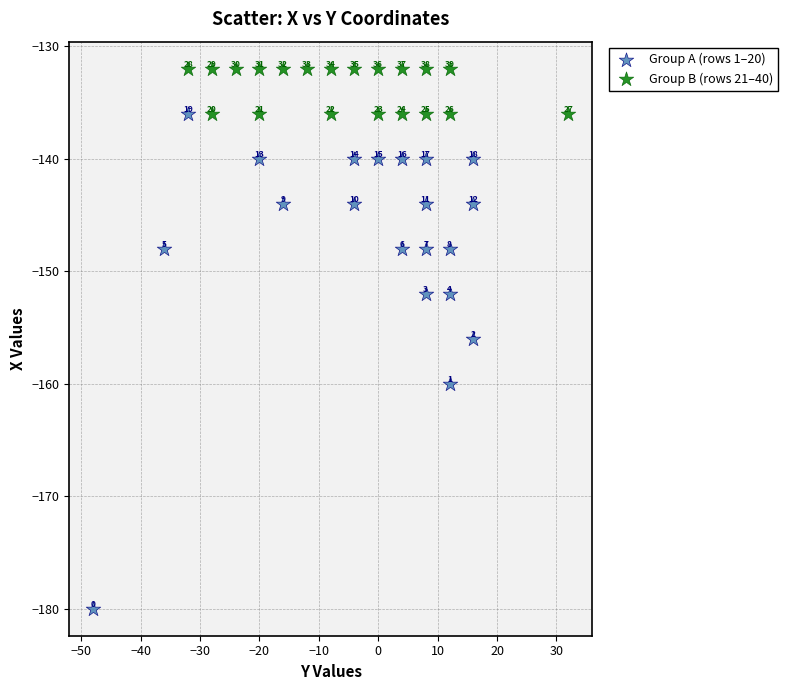

Which series contains the highest Y value?

Group B (rows 21–40)